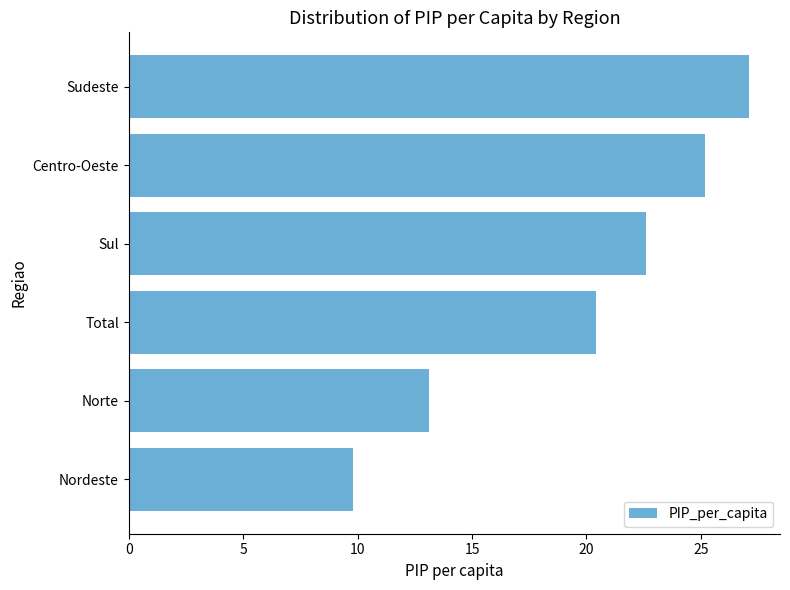

Reading bottom to top, transcribe all the data shown in this chart.

Nordeste=9.8	Norte=13.1	Total=20.4	Sul=22.6	Centro-Oeste=25.2	Sudeste=27.1